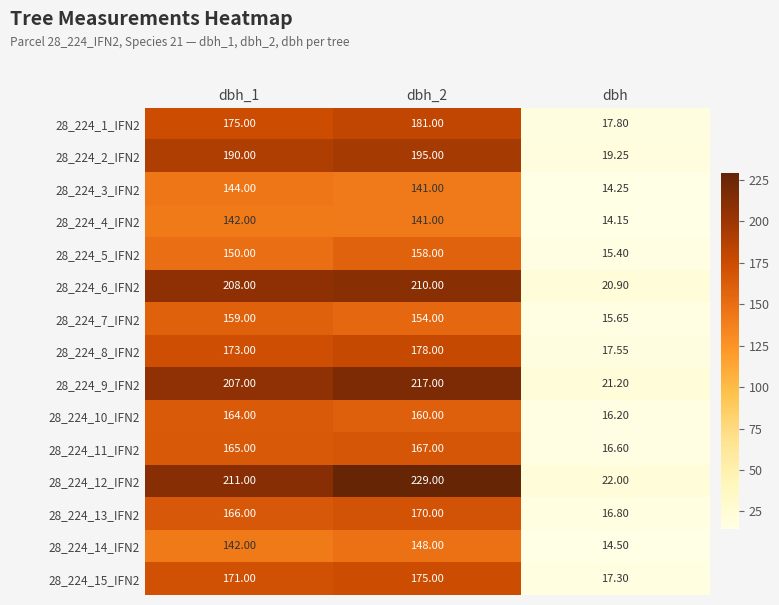

Count the number of categories in the chart.

3